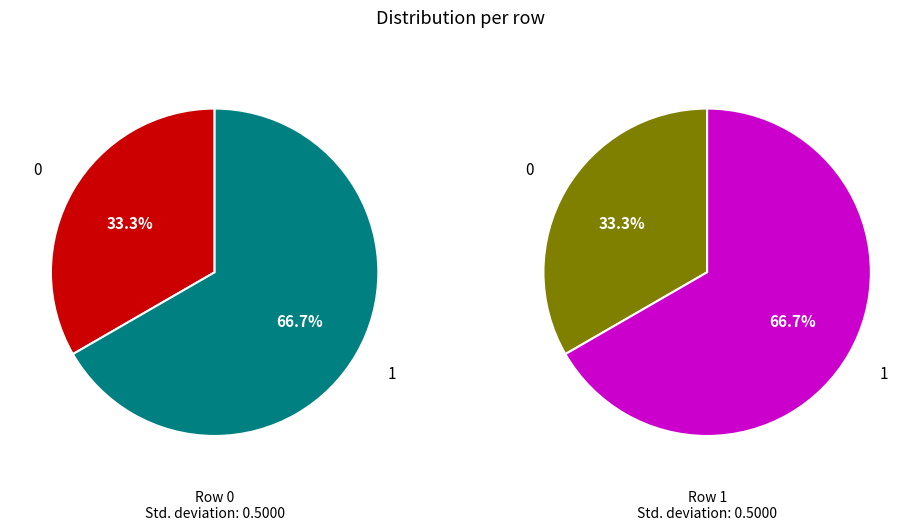

To the nearest percent, what percentage of the pie is 1?

67%